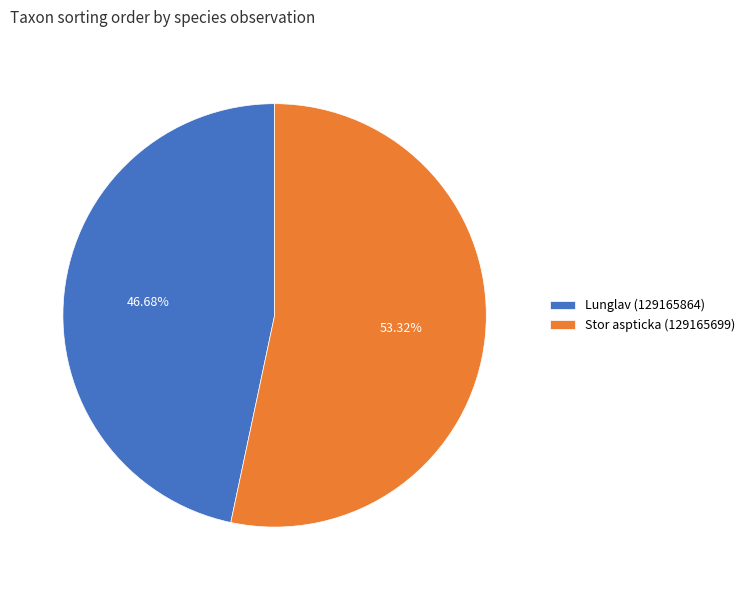

What is the ratio of the value at Lunglav (129165864) to the value at Stor aspticka (129165699)?

0.9